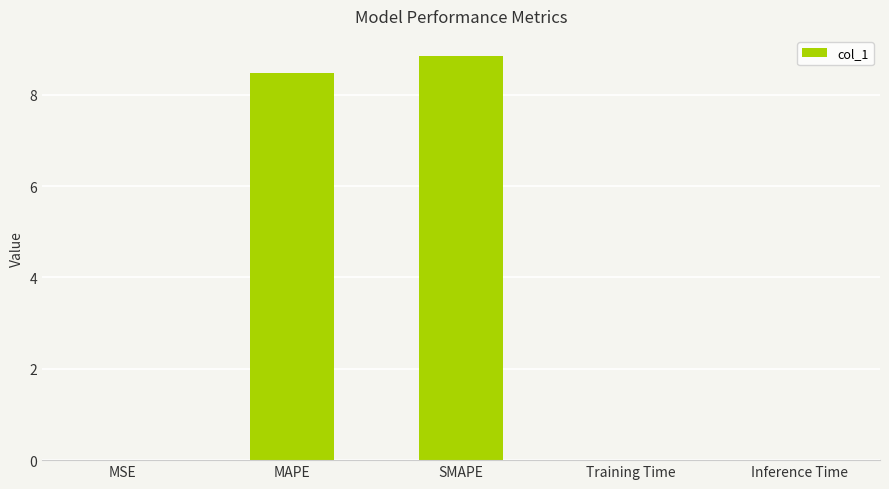

Read the value at MAPE.

8.5